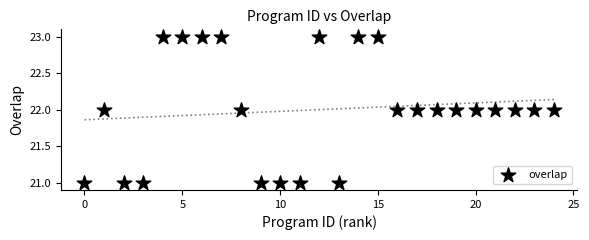

List the coordinates of all points as (Y, X) pairs, reading left to right.

(21, 0)  (22, 1)  (21, 2)  (21, 3)  (23, 4)  (23, 5)  (23, 6)  (23, 7)  (22, 8)  (21, 9)  (21, 10)  (21, 11)  (23, 12)  (21, 13)  (23, 14)  (23, 15)  (22, 16)  (22, 17)  (22, 18)  (22, 19)  (22, 20)  (22, 21)  (22, 22)  (22, 23)  (22, 24)